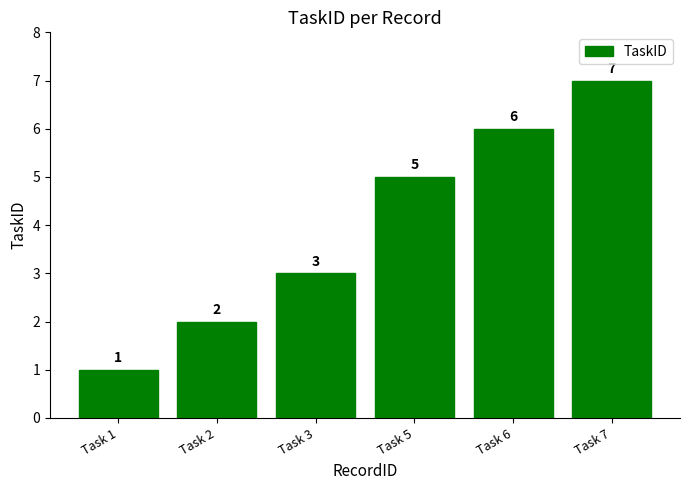

Reading left to right, extract all data points from this chart.

Task 1=1	Task 2=2	Task 3=3	Task 5=5	Task 6=6	Task 7=7